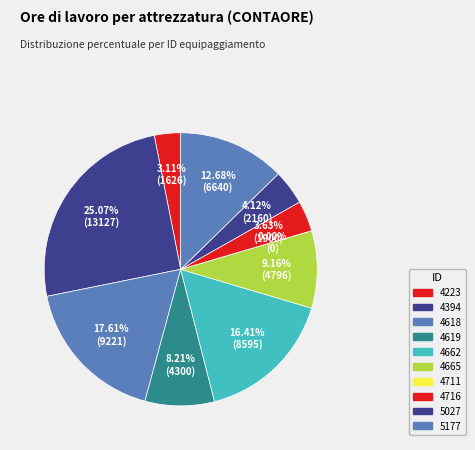

How many segments does this pie chart have?

10